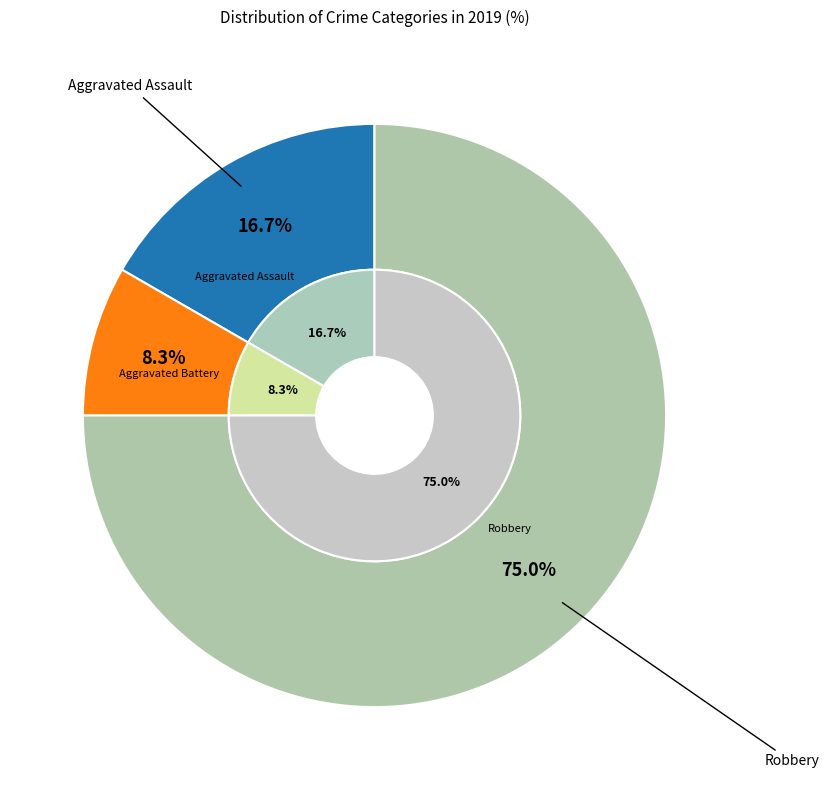

To the nearest percent, what portion does Aggravated Battery represent?

8%